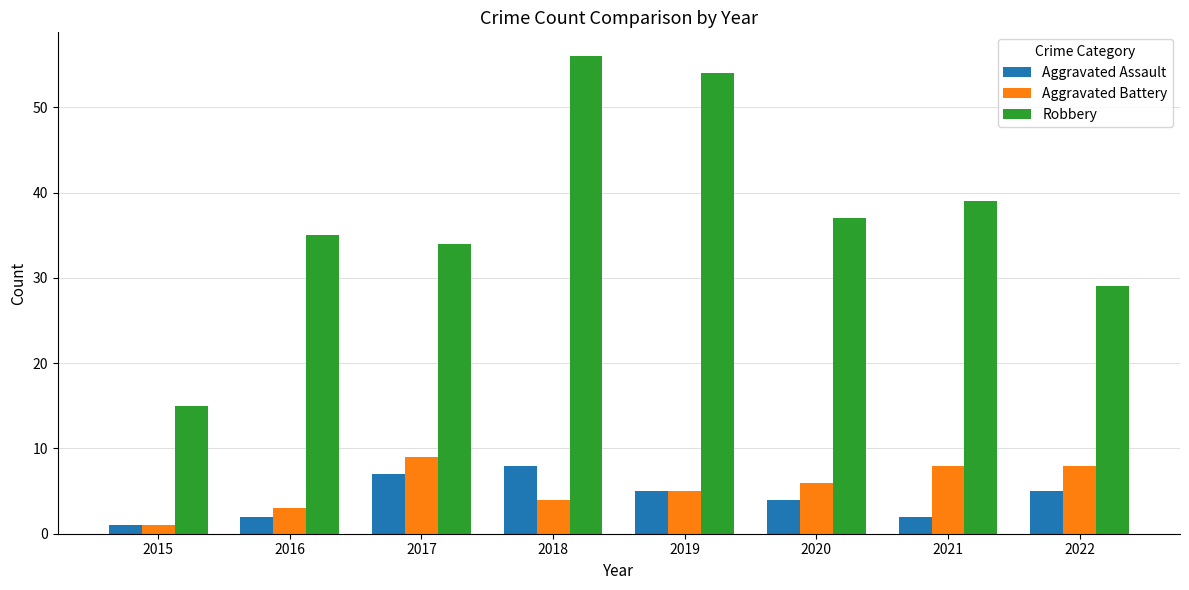

What is the difference between the Aggravated Assault values at 2021 and 2017?

5